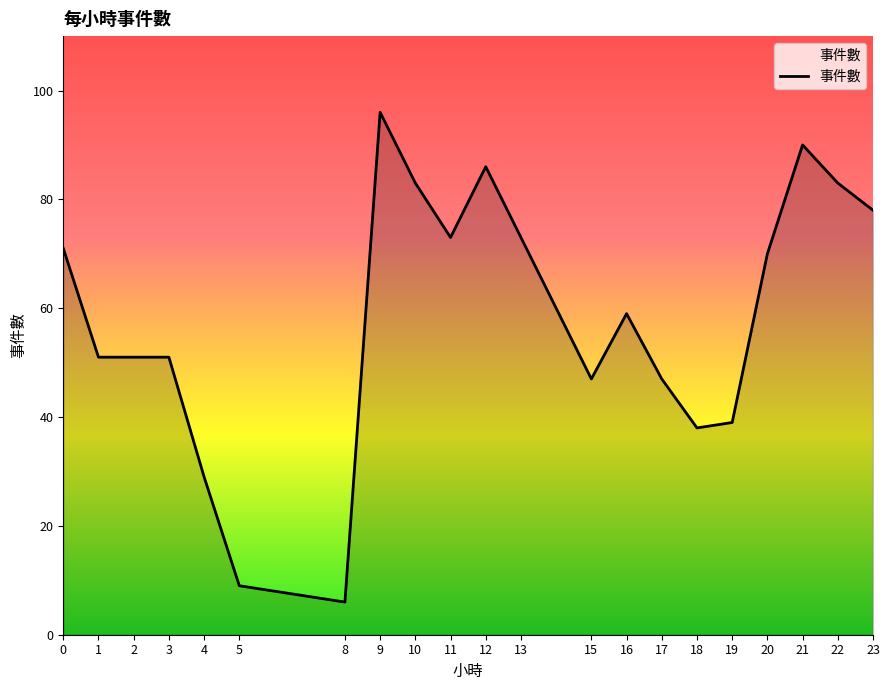

What is the difference between the maximum and minimum values?

90